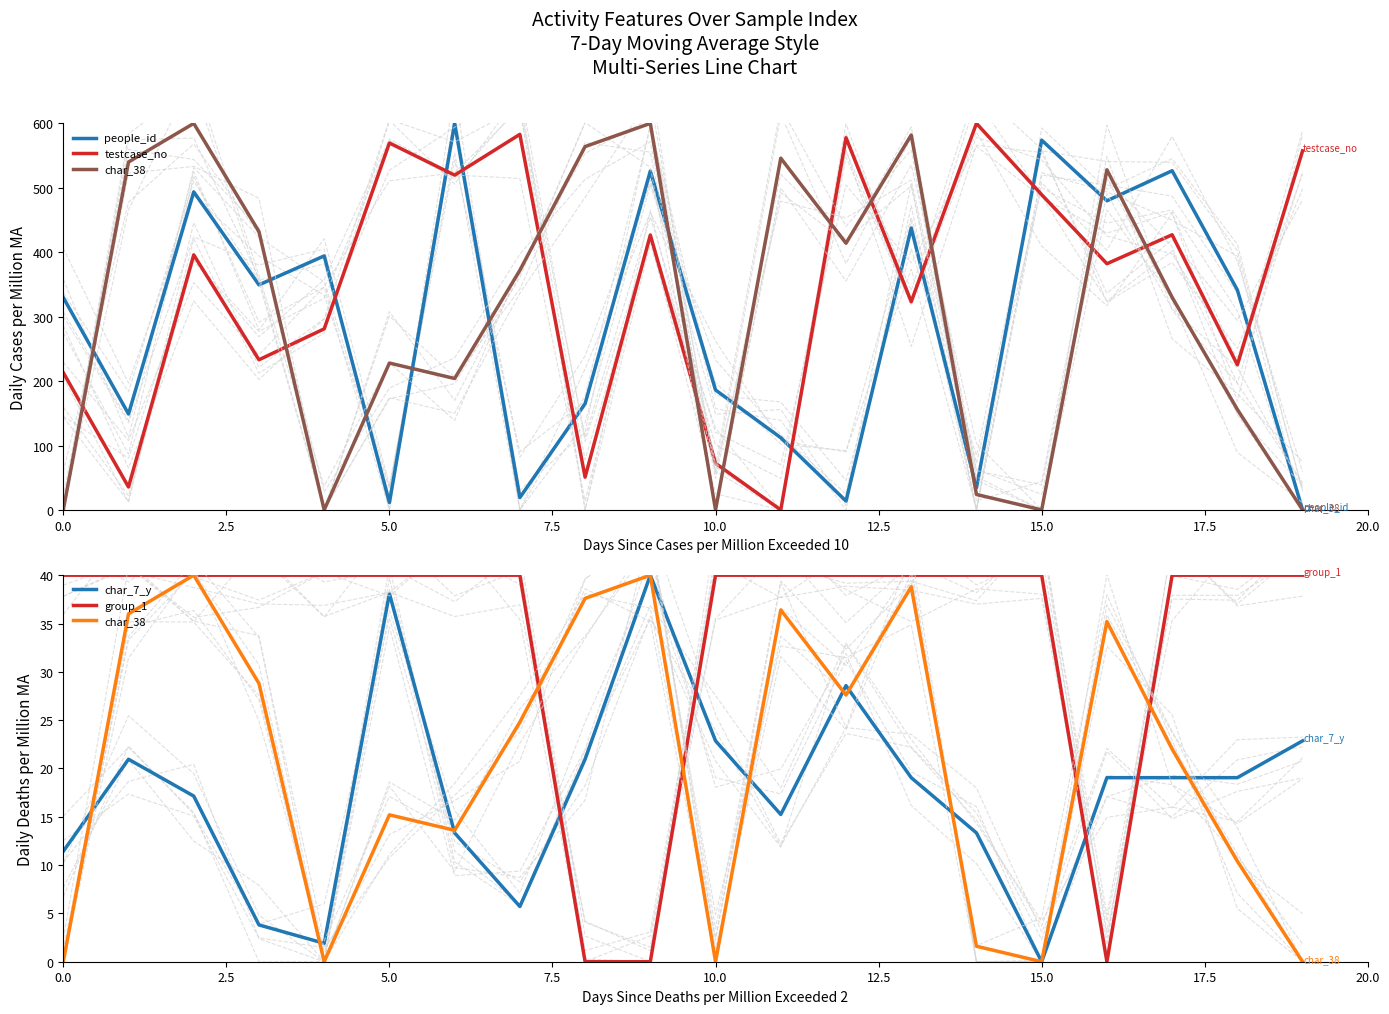

Which has a higher value, 11 or 19?

11